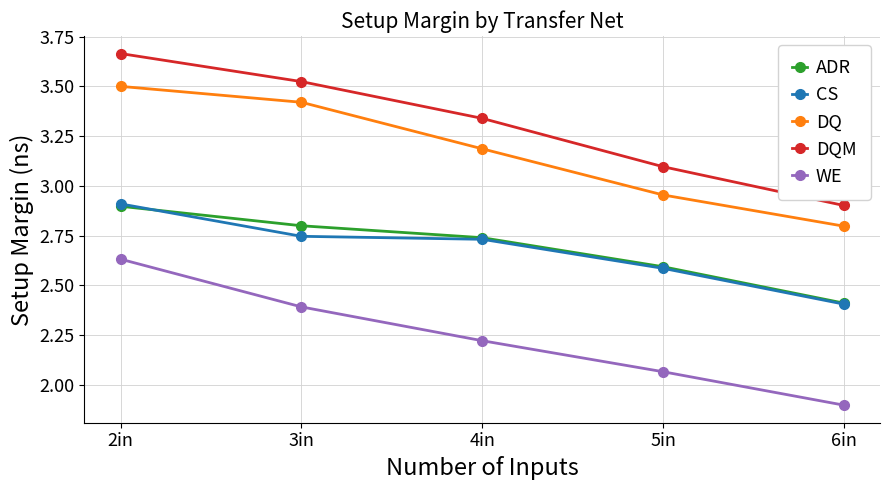

What is the difference between the maximum and minimum values in the CS series?

0.5